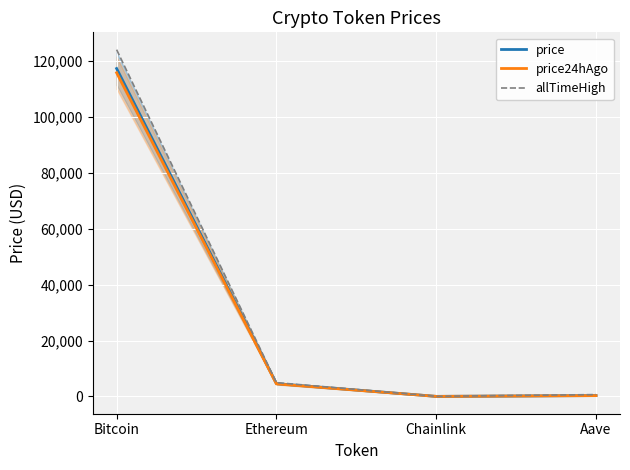

Does the chart display data point markers on the line(s)?

No